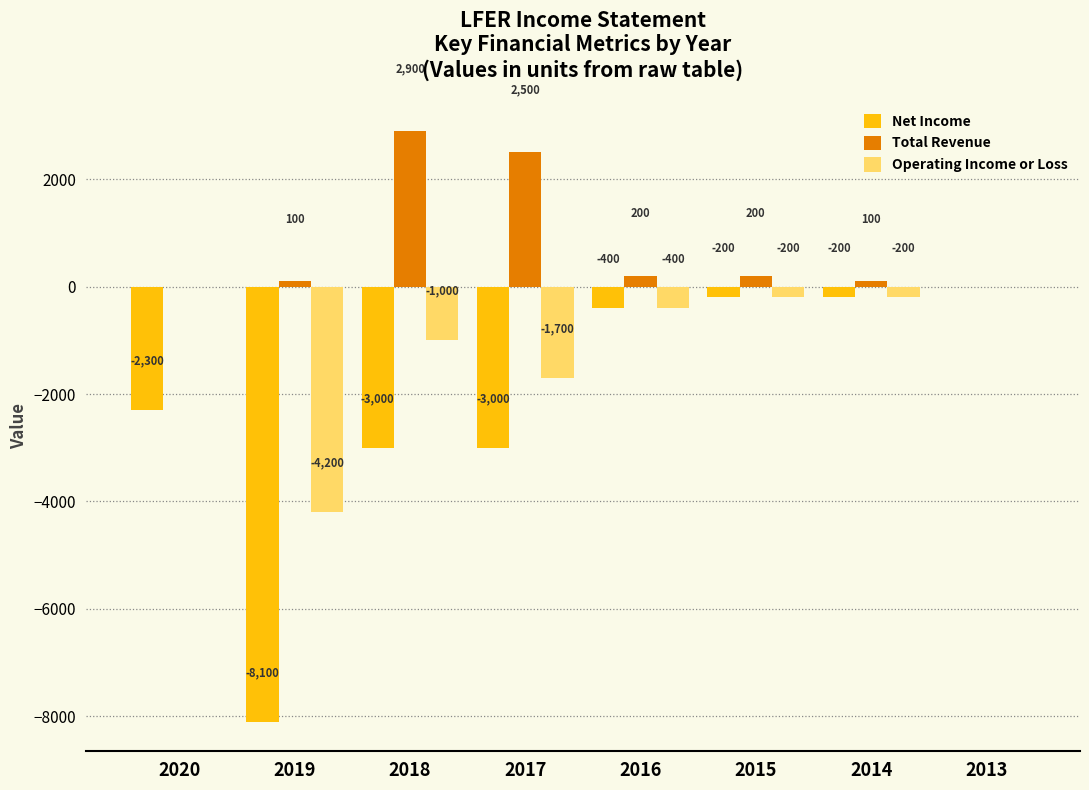

True or false: Total Revenue has a value of 0 at 2013.

True